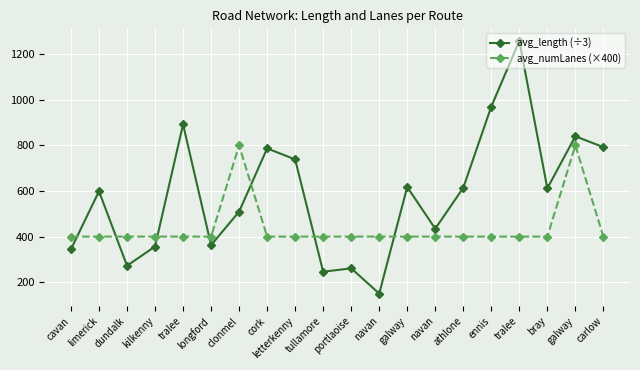

What are all the series names shown in the legend?

avg_length (÷3), avg_numLanes (×400)